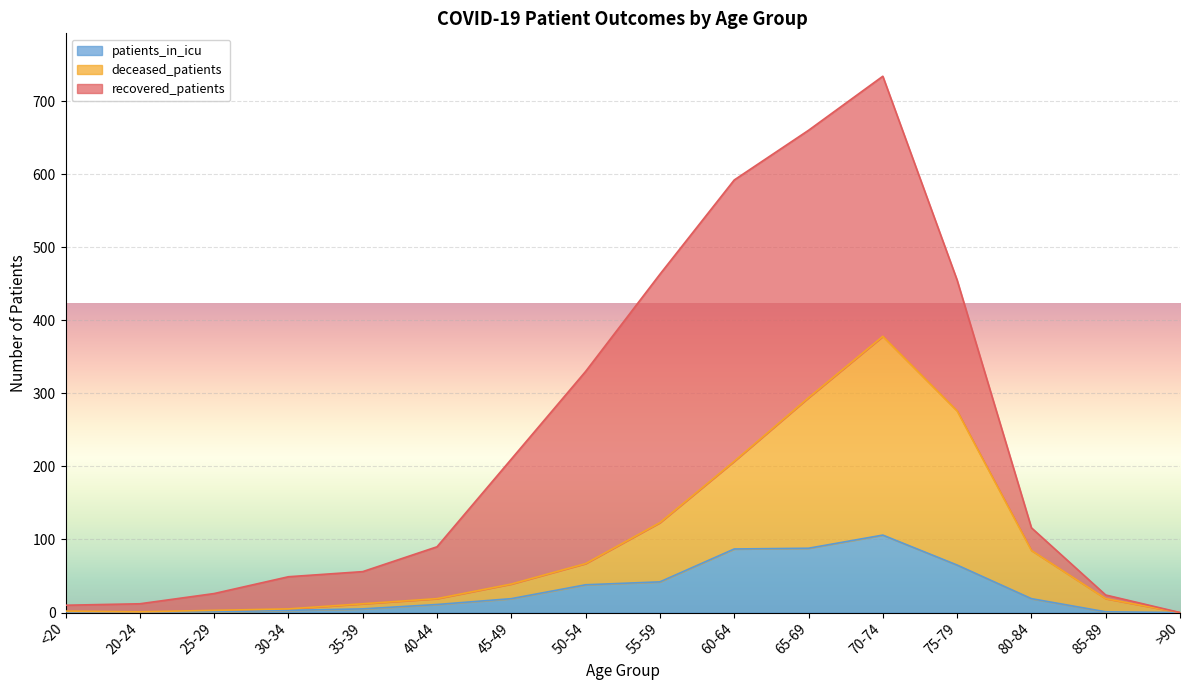

In patients_in_icu, how many points are higher than both neighbors (excluding endpoints)?

1